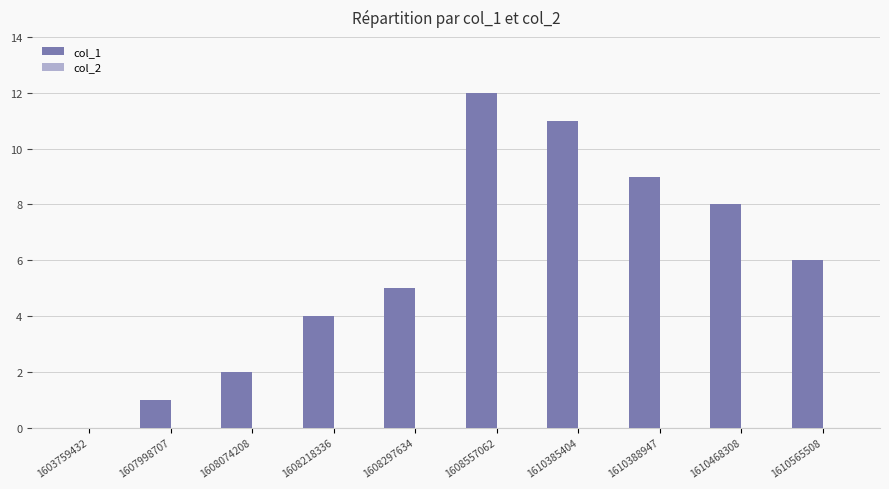

Reading left to right, transcribe all the data shown in this chart.

1603759432=0	1607998707=1	1608074208=2	1608218336=4	1608297634=5	1608557062=12	1610385404=11	1610388947=9	1610468308=8	1610565508=6